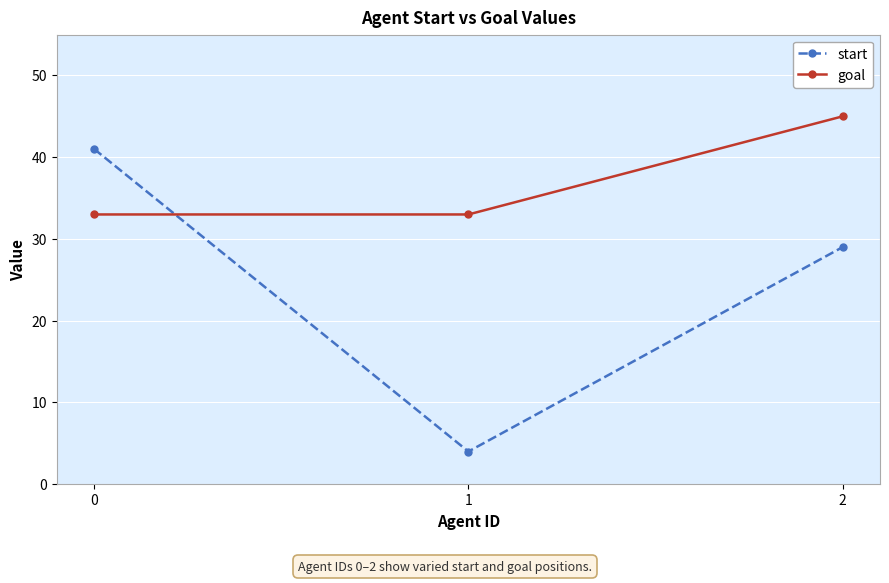

Reading left to right, transcribe all the data shown in this chart.

start: 0=41	1=4	2=29
goal: 0=33	1=33	2=45